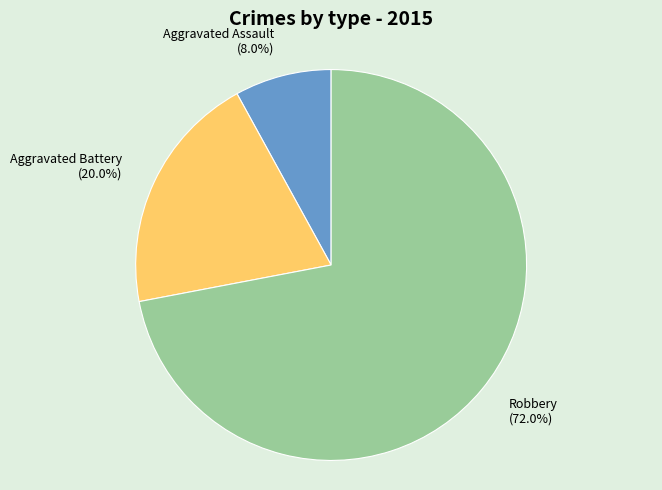

What percentage is NOT represented by Aggravated Assault (8.0%)?

92.0%